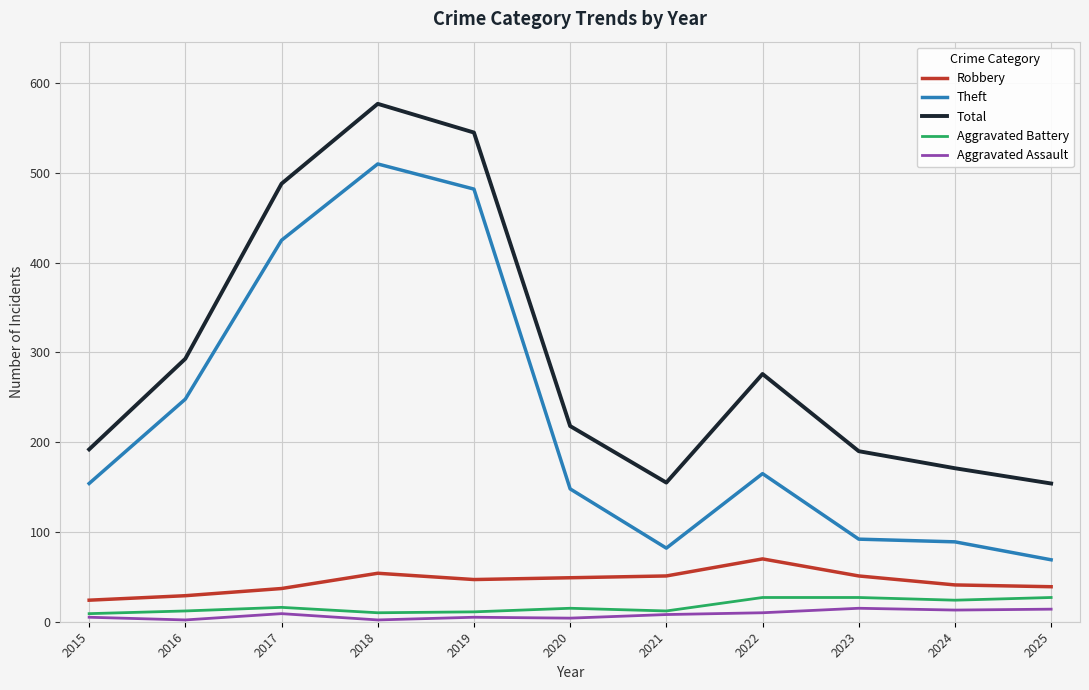

True or false: Aggravated Battery and Robbery cross at least once.

False